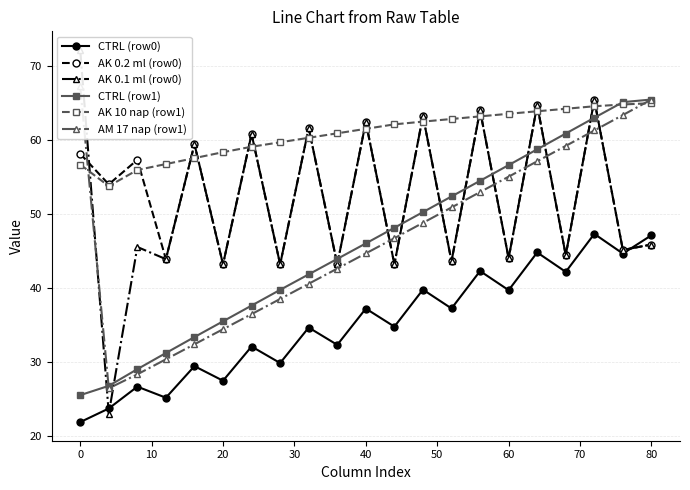

True or false: CTRL (row1) has more than 2 interior local peaks.

False